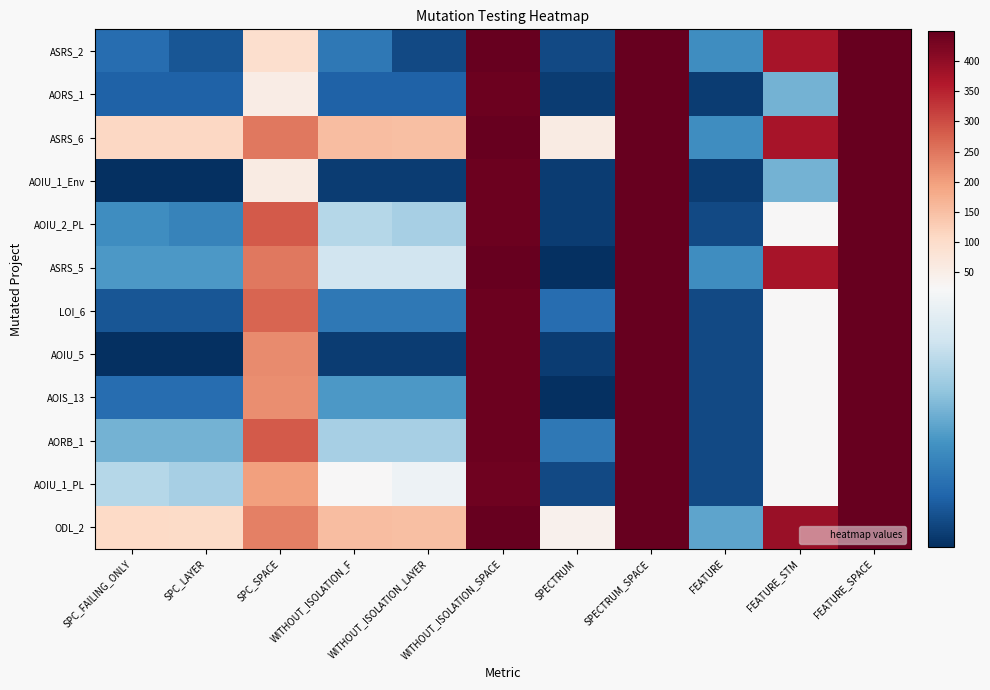

Count the number of data series in this chart.

12